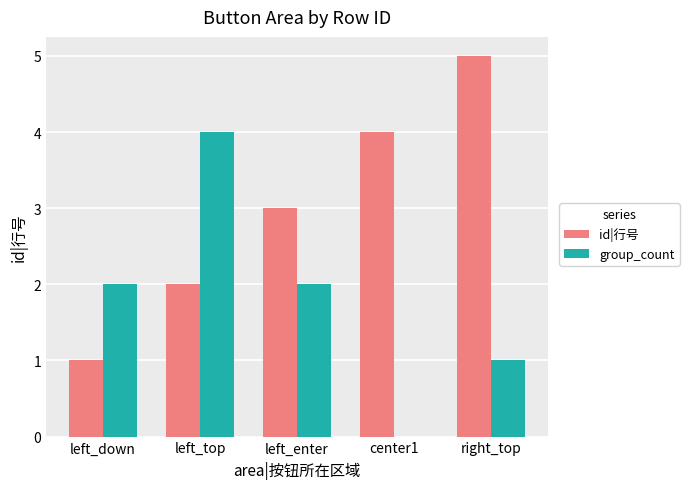

Reading left to right, what are all the values shown in this chart?

id|行号: left_down=1	left_top=2	left_enter=3	center1=4	right_top=5
group_count: left_down=2	left_top=4	left_enter=2	center1=0	right_top=1